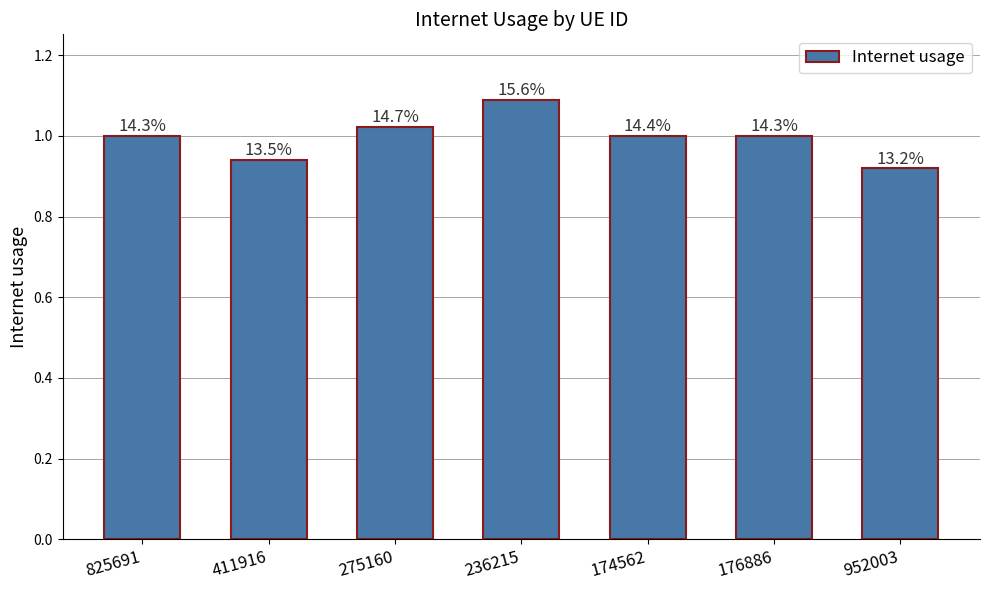

Is it true that the value at 236215 is 1.1?

True